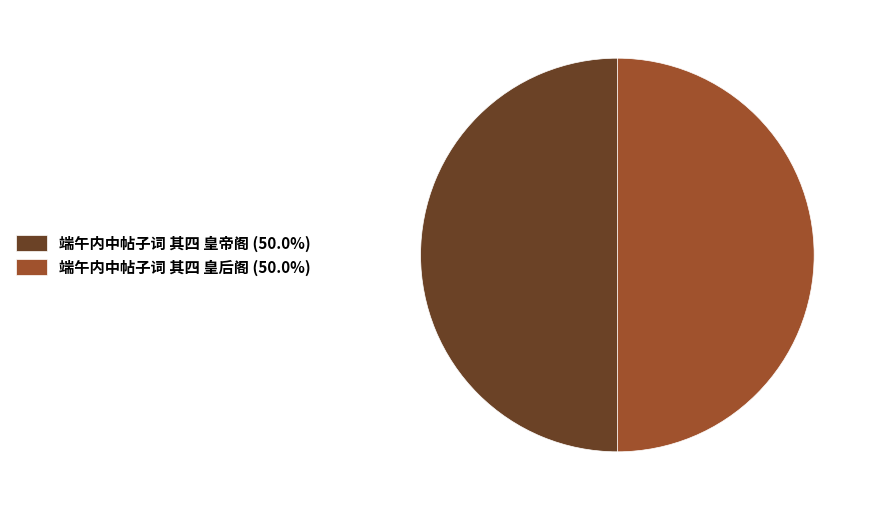

Approximately how many times larger is the value at 端午内中帖子词 其四 皇帝阁 compared to 端午内中帖子词 其四 皇后阁?

1.0